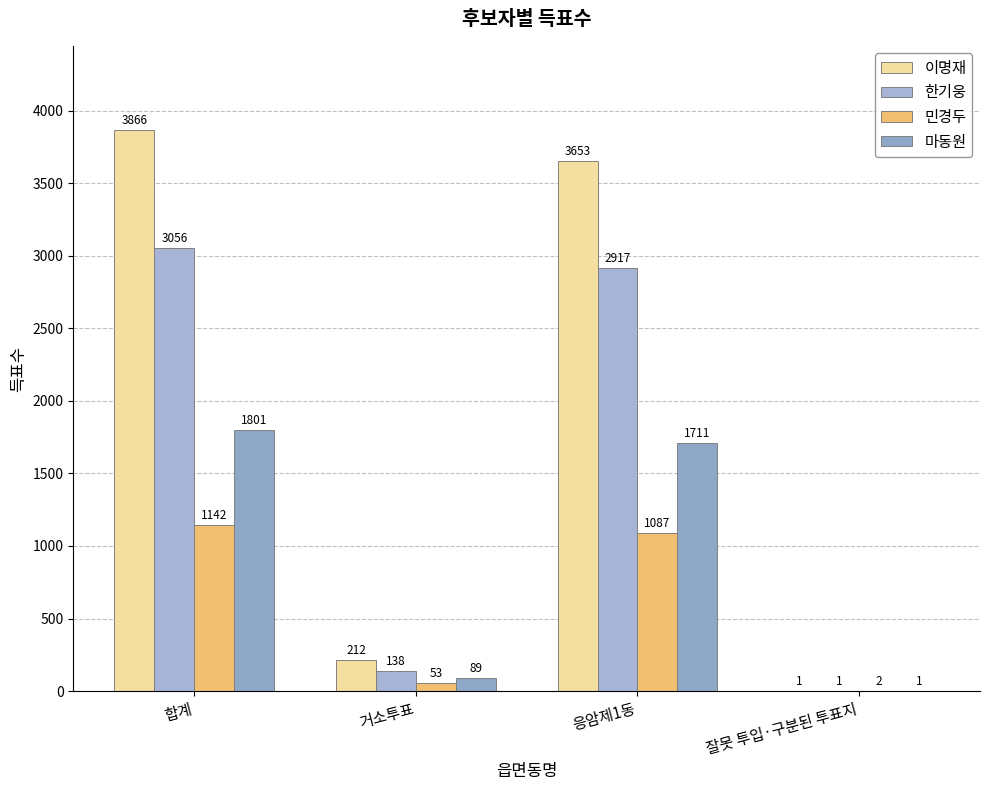

What is the lowest value of the 마동원 series?

1